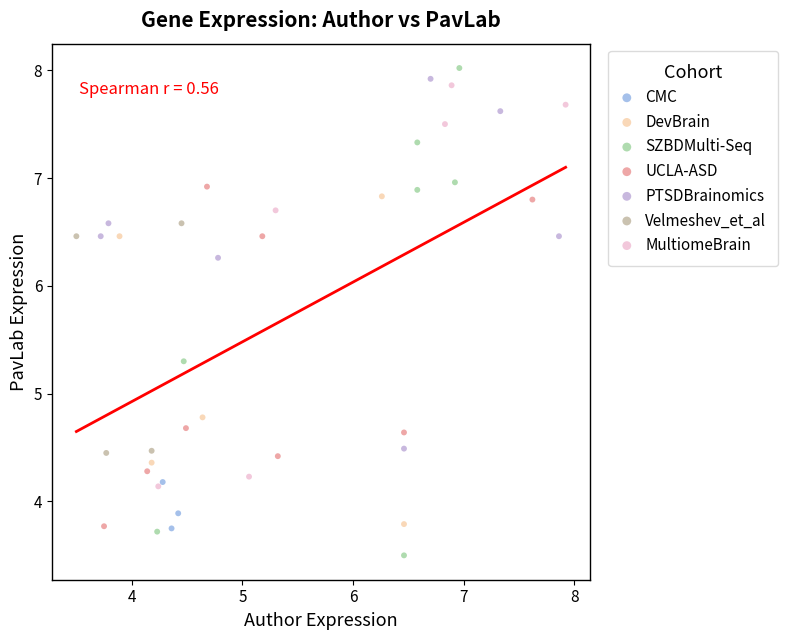

Which series has the widest spread of Y values?

SZBDMulti-Seq